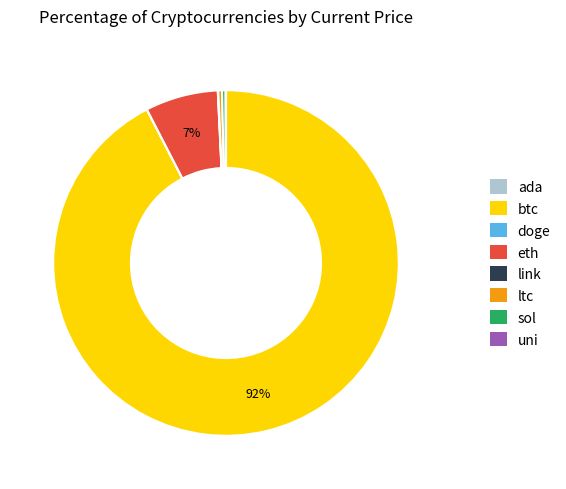

Is there a majority slice in this chart?

Yes